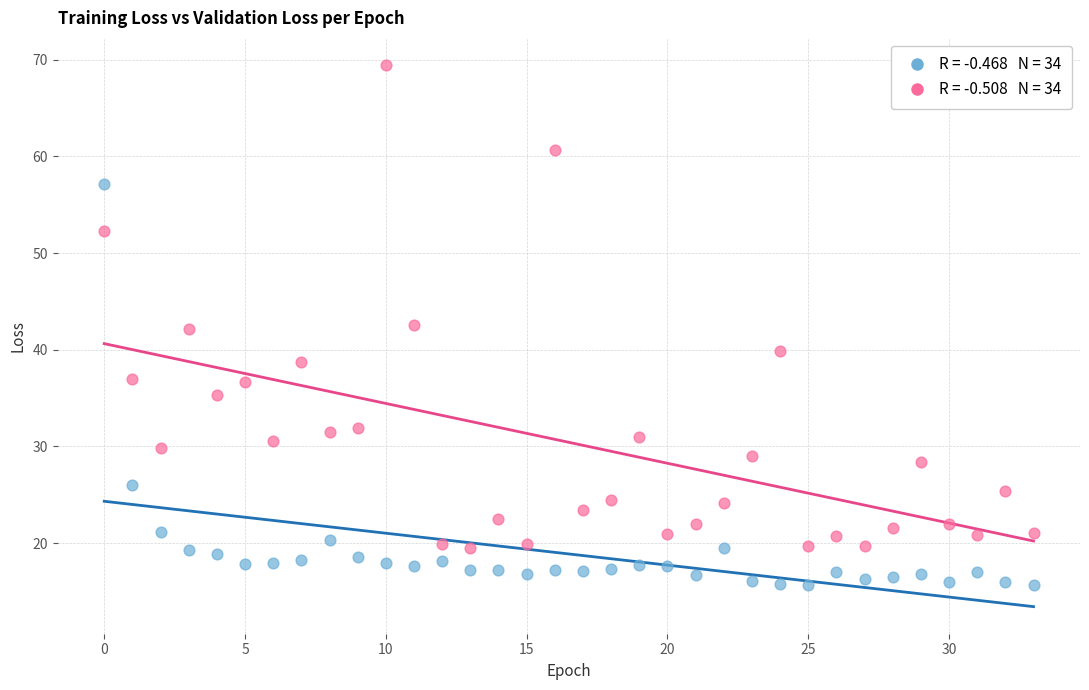

Which series contains the highest Y value?

val_loss